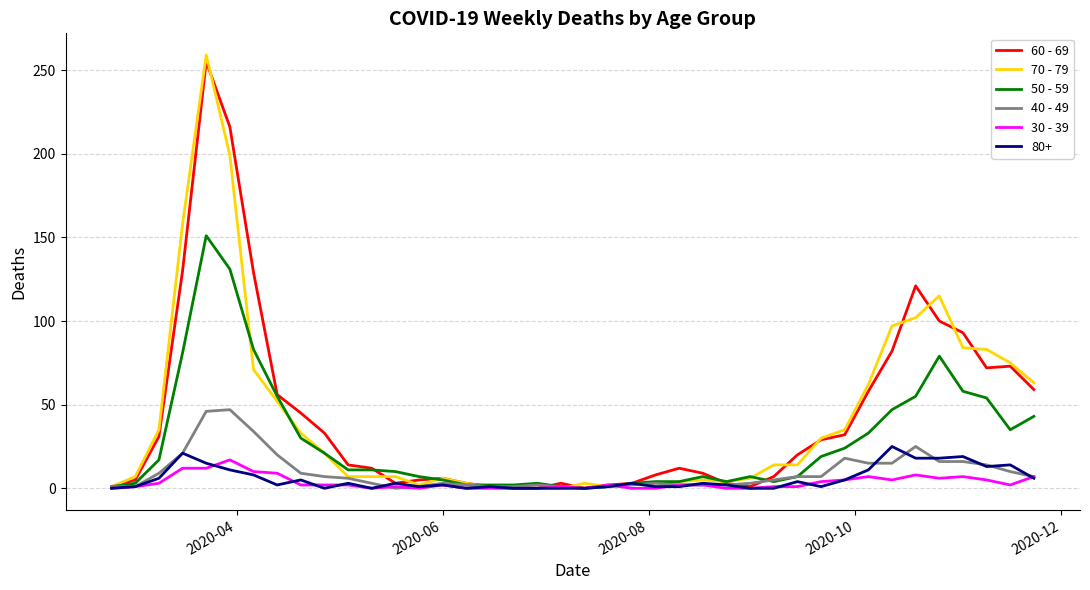

How many values in the 60 - 69 series are below 14?

20